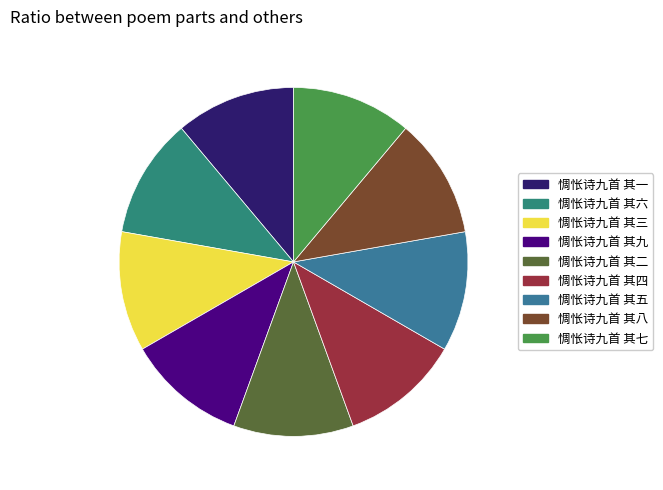

Count the number of slices in the pie.

9